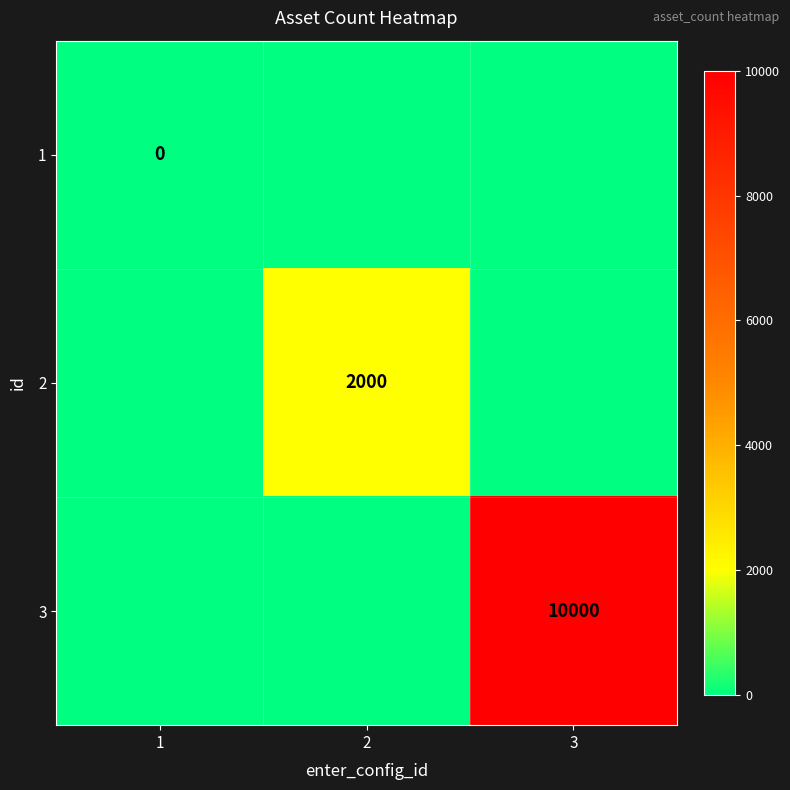

Which has a higher value, 1 or 2?

1